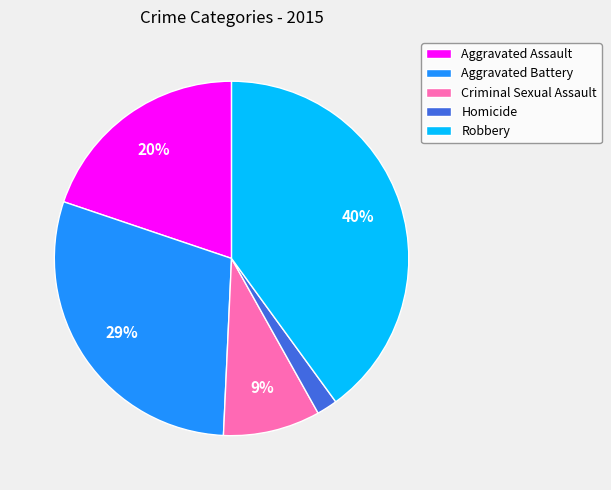

To the nearest percent, what is the average slice percentage?

20%